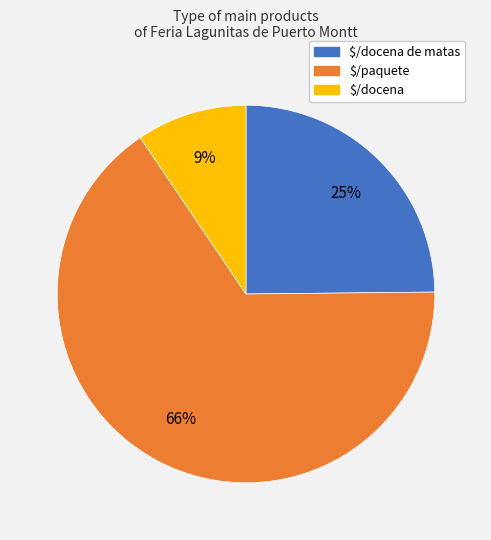

Count the number of slices in the pie.

3